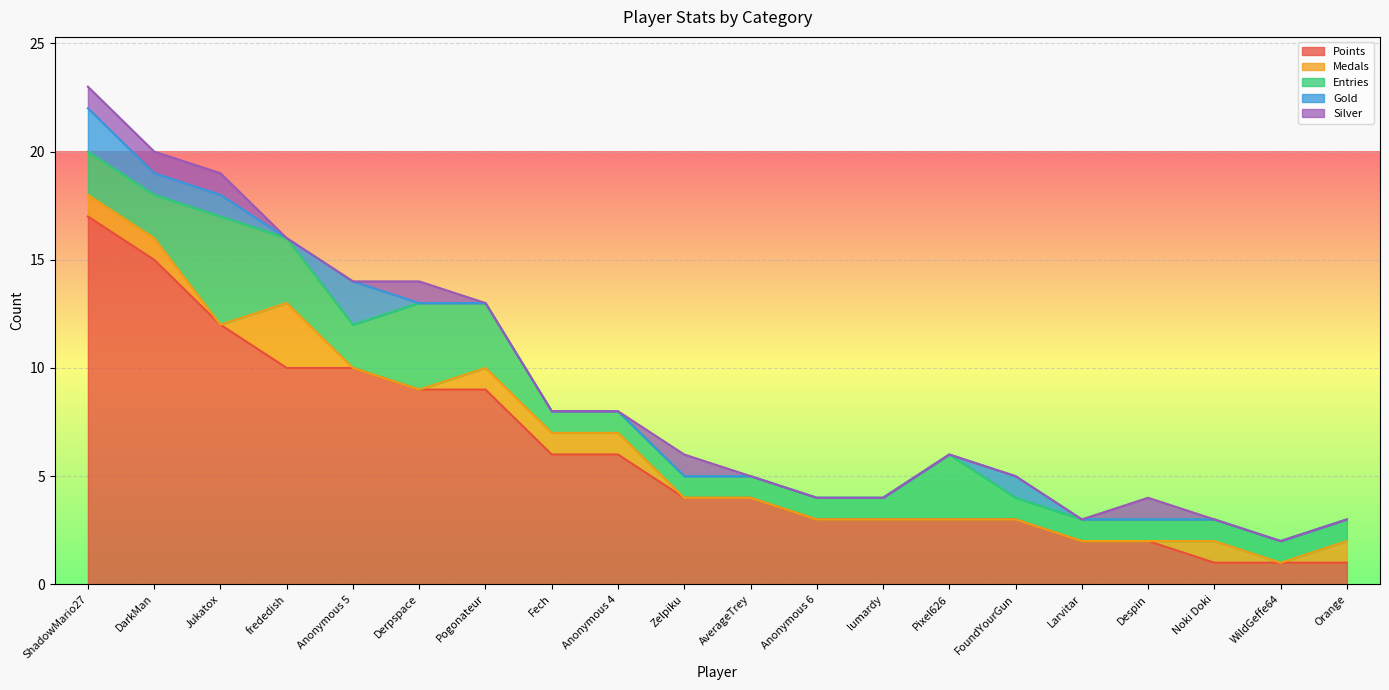

How many interior local valleys does the Gold series have?

1